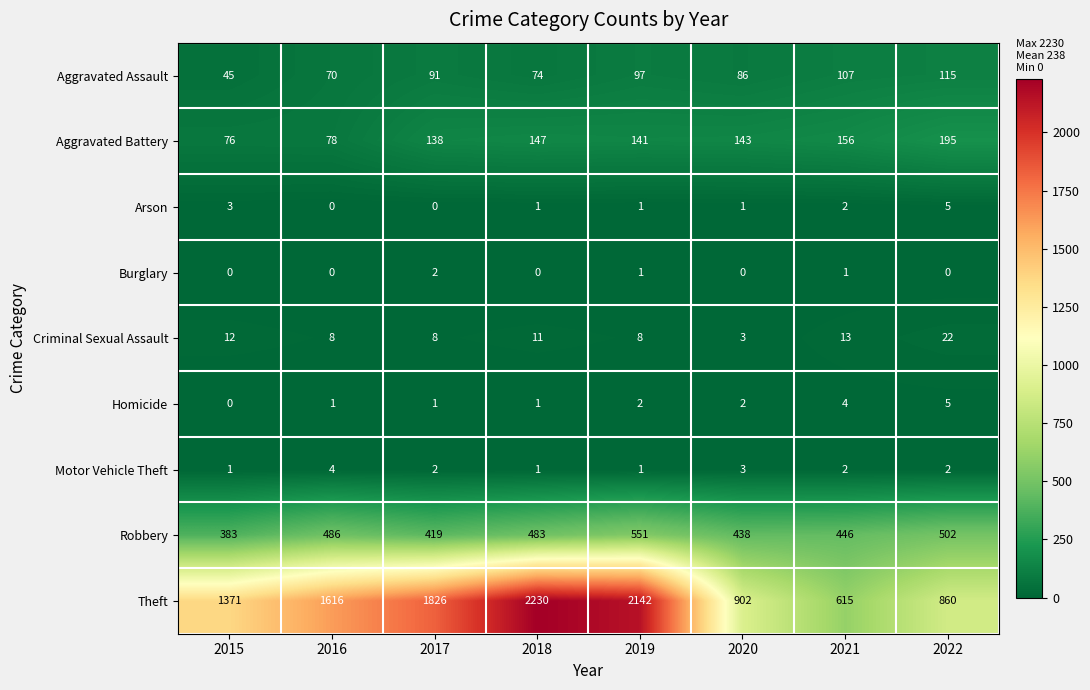

The Aggravated Assault series shows 162 at 2019. True or false?

False